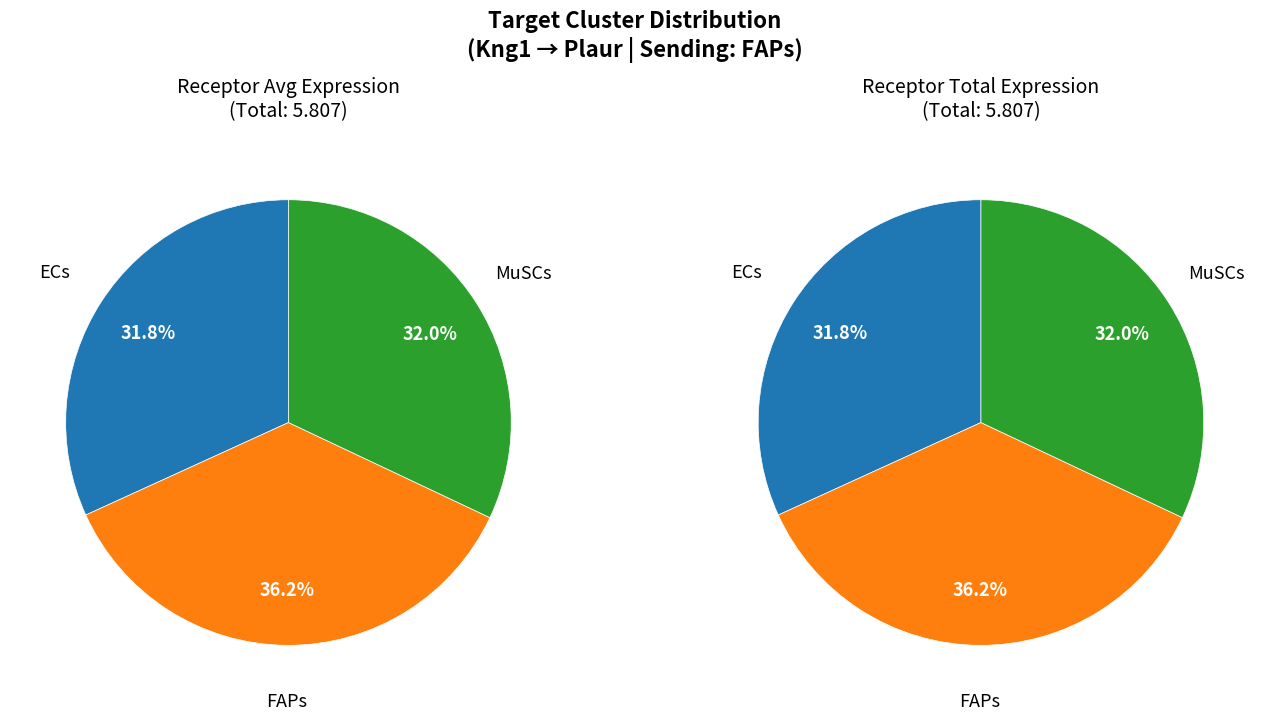

What percentage is NOT represented by MuSCs?

68.0%